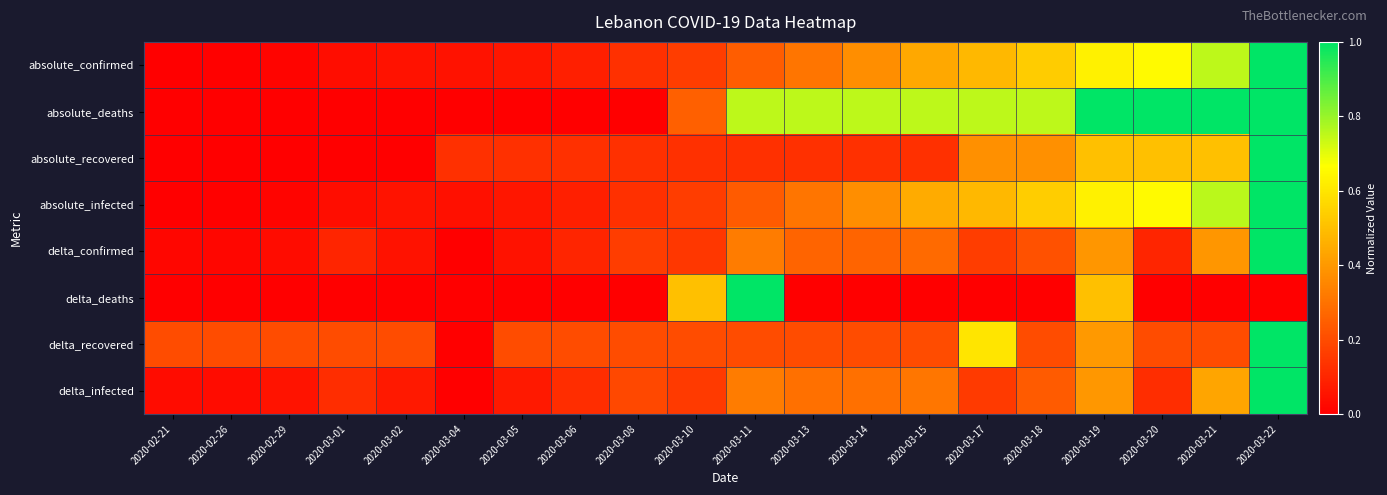

Which has a higher value, 2020-02-29 or 2020-03-11?

2020-03-11